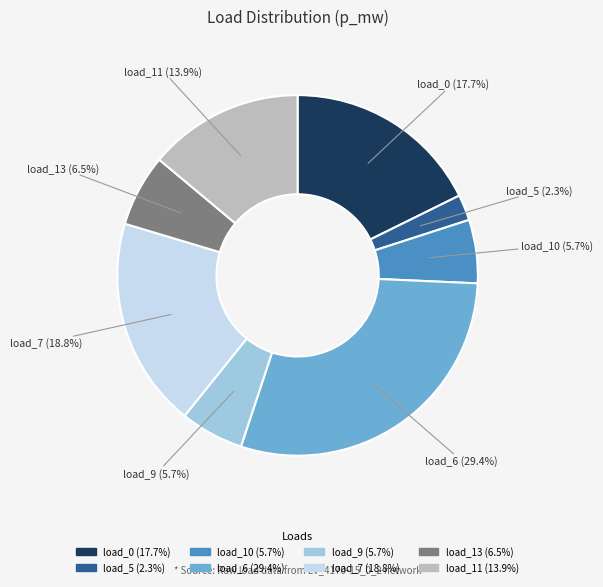

Does any single category account for the majority?

No